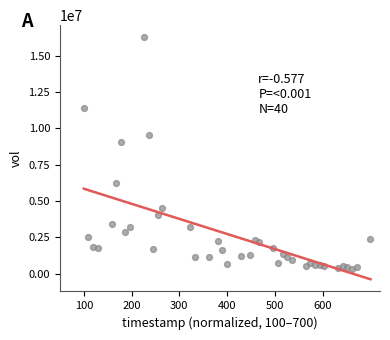

What Y value in the scatter plot is closest to 8308000?

9098000